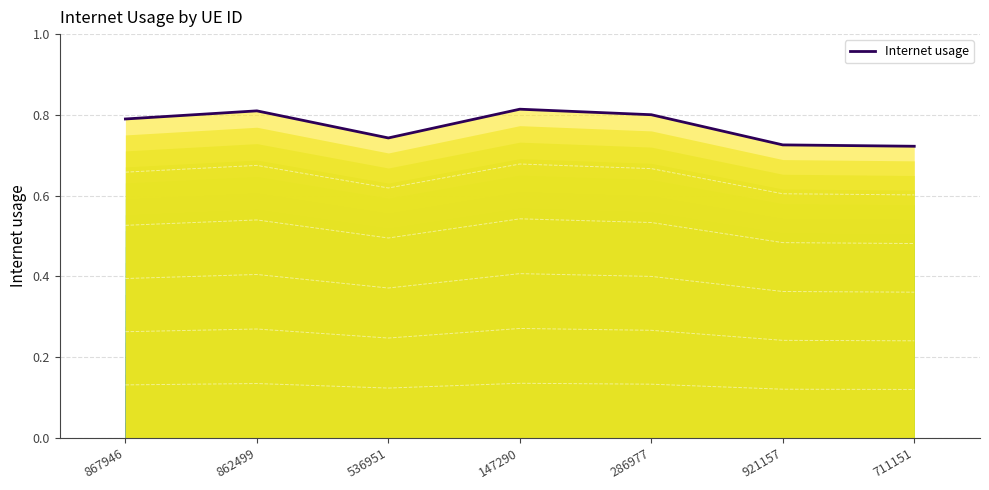

What is the sum of the values at 921157 and 536951?

1.5